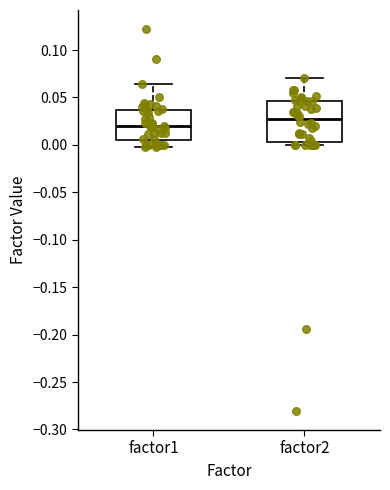

Which box has the lowest median line?

factor1